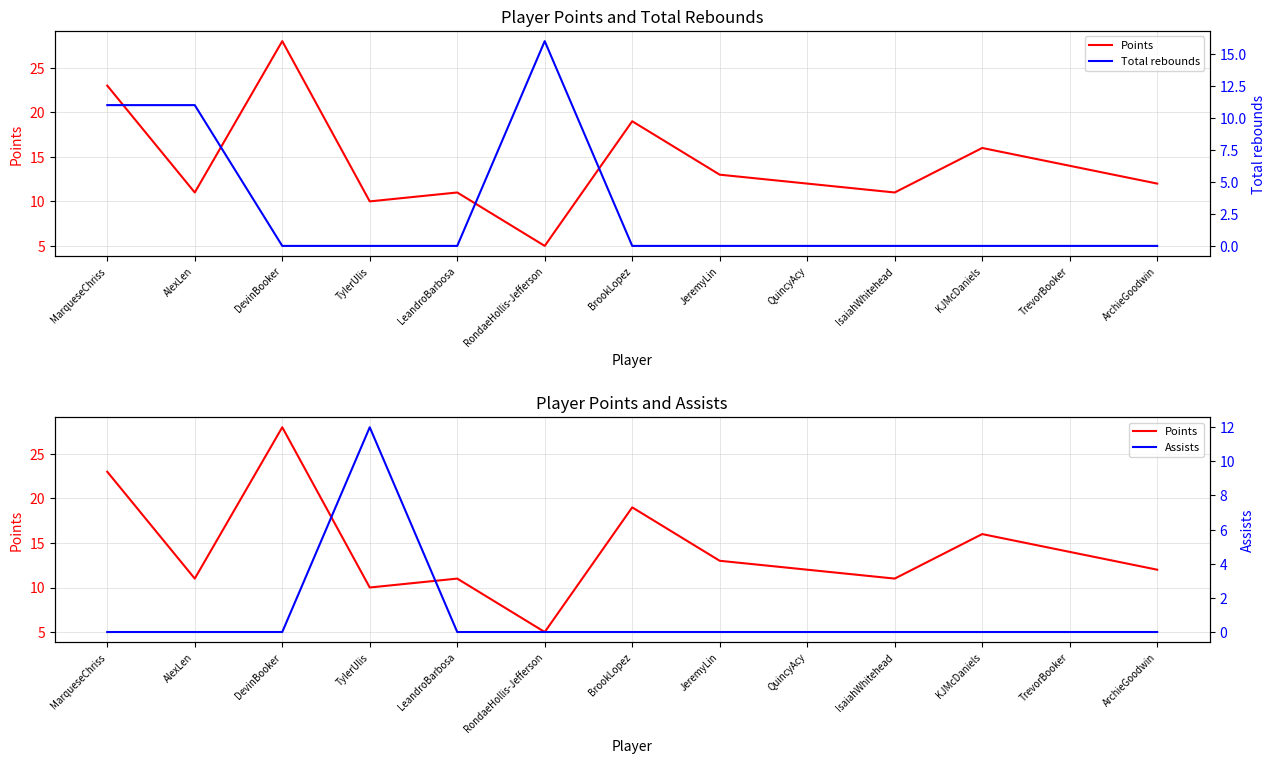

Which category has the highest value across all series?

DevinBooker